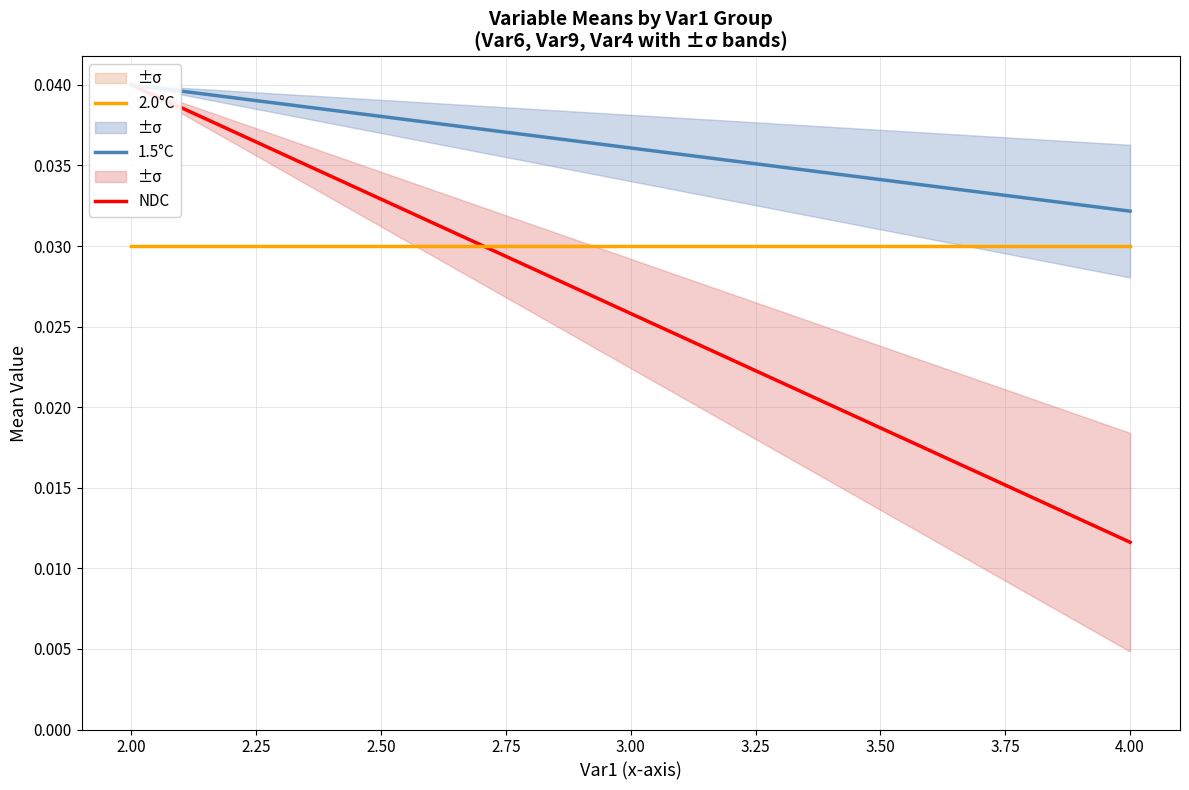

List the series in order of their overall mean, lowest first.

NDC, 2.0°C, 1.5°C